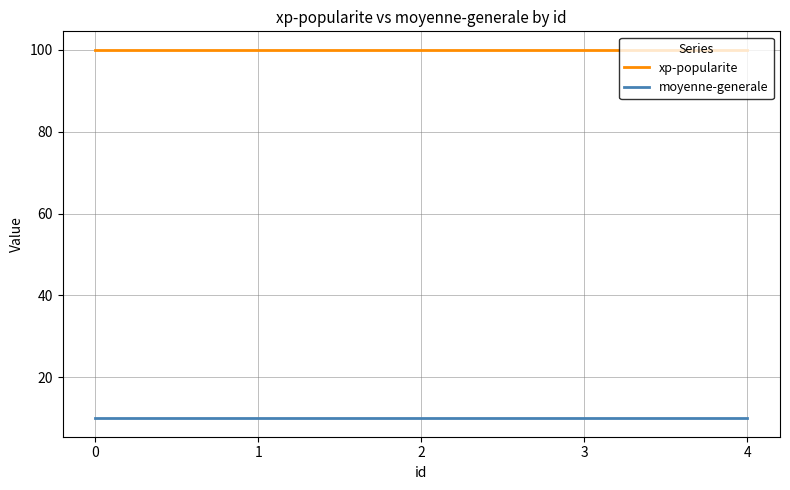

True or false: moyenne-generale and xp-popularite intersect in this chart.

False